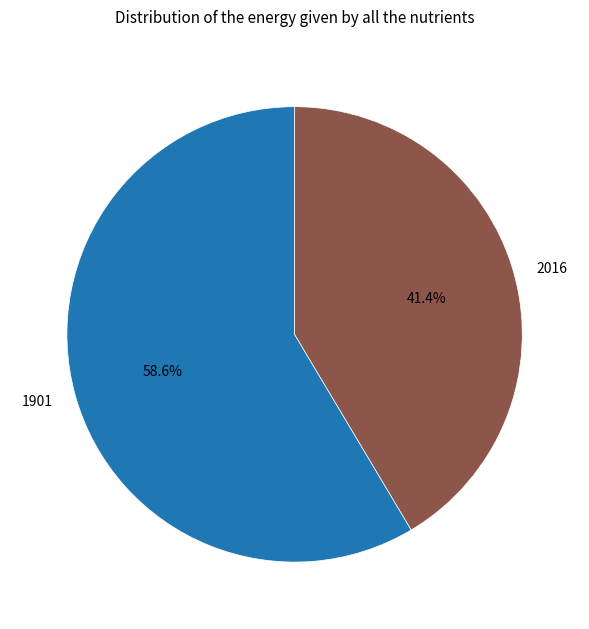

What portion of the pie excludes 1901?

41.4%